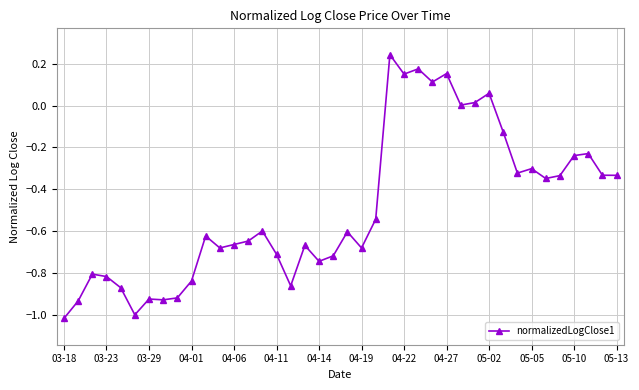

How many categories are shown in the chart?

40